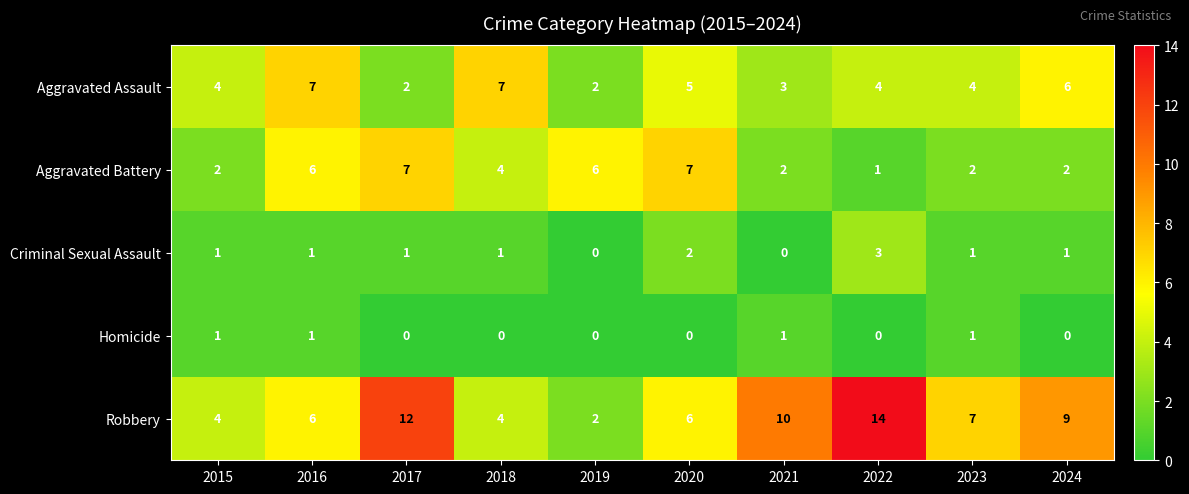

Read the Robbery value at 2016, to the nearest 5.

5